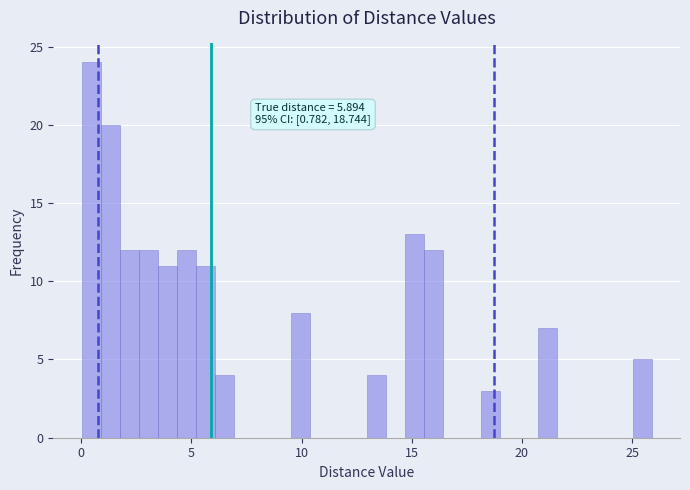

Around what value on the x-axis is the tallest bar? Give the approximate position of its centre, as read against the axis.

0.5